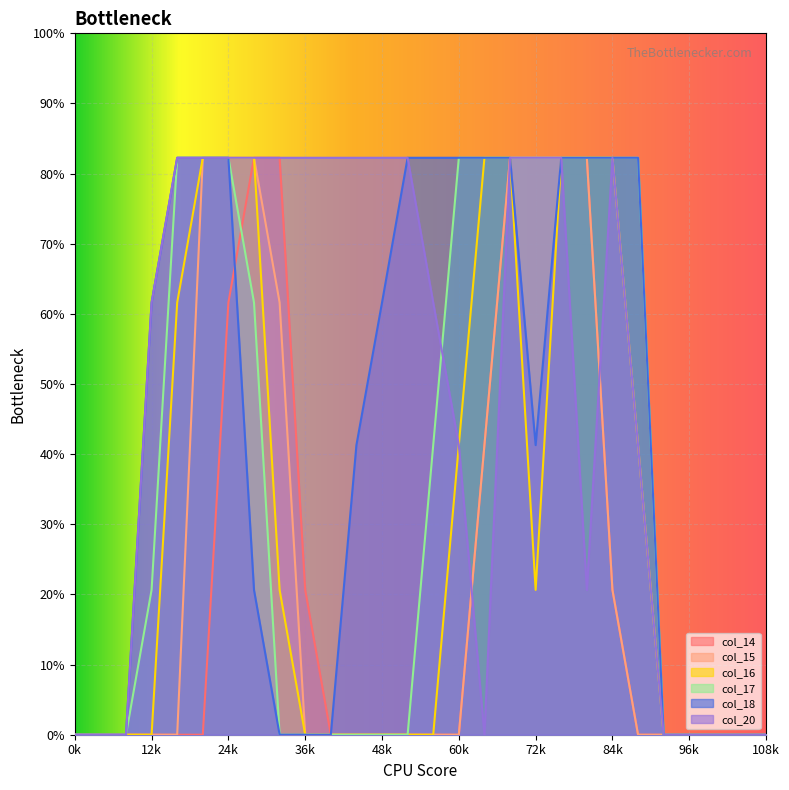

How many values in the col_17 series exceed 64?

13